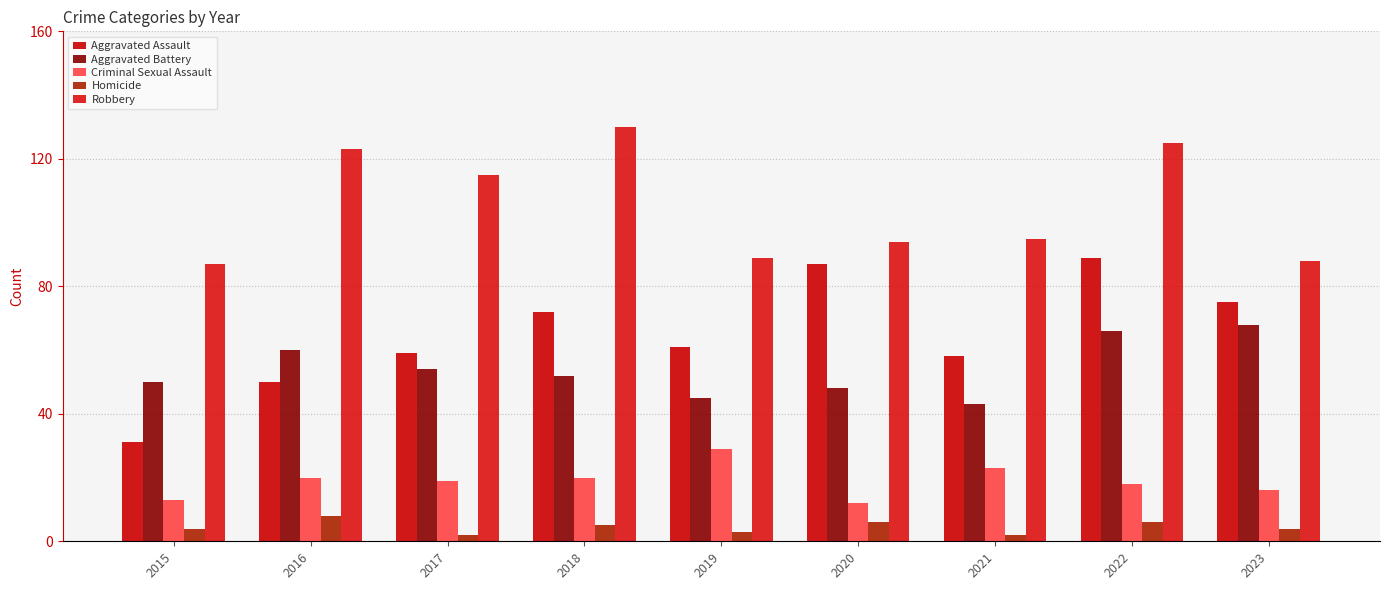

What is the difference between the maximum and minimum values in the Robbery series?

43